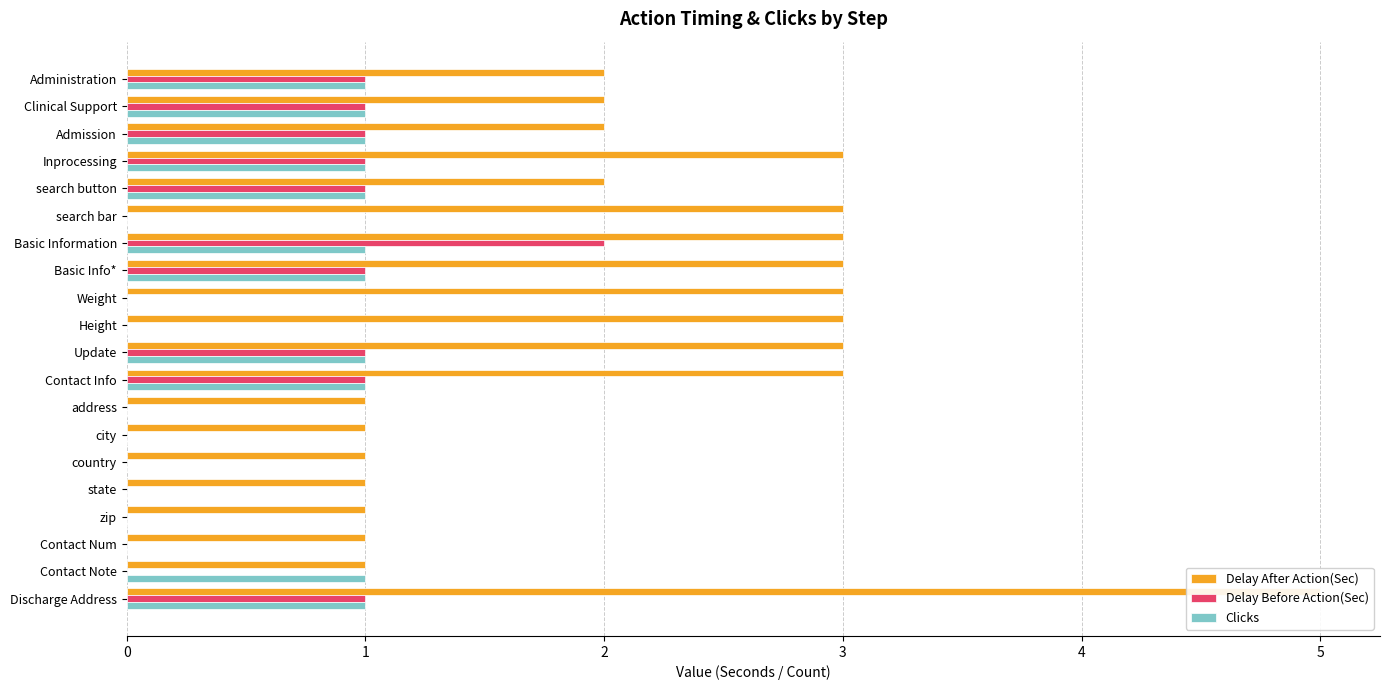

At how many categories does at least one series exceed 2?

9